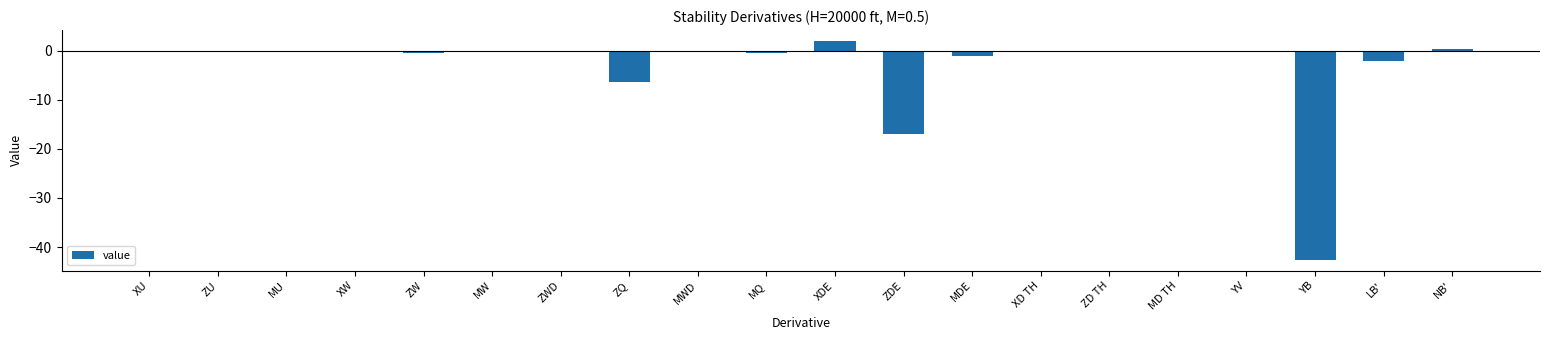

How many categories are shown in the chart?

20